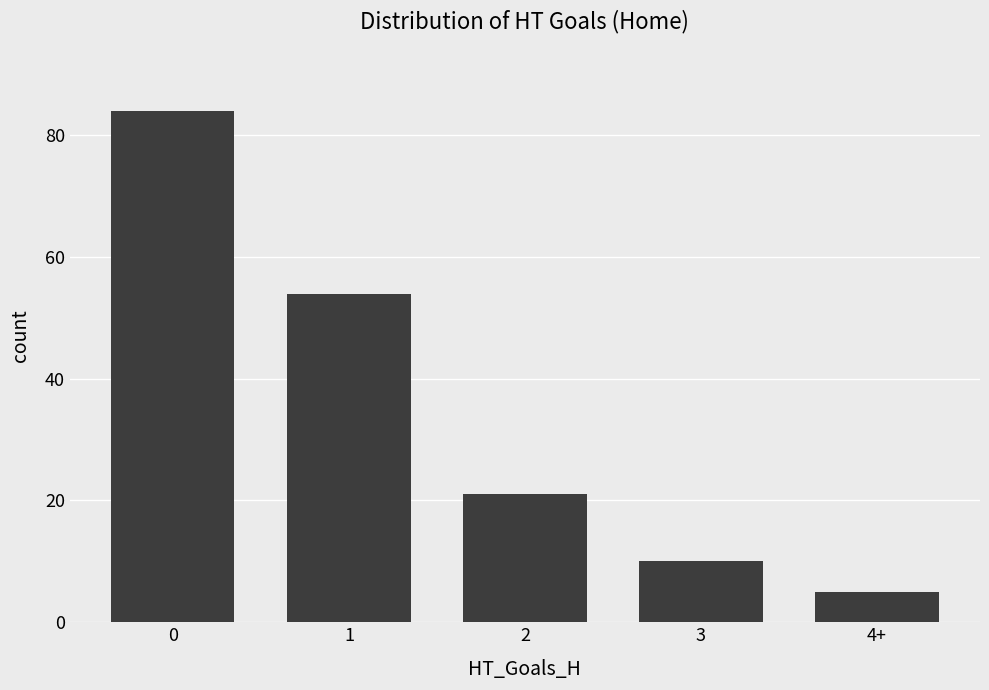

List the labels in order of value, smallest first.

4+, 3, 2, 1, 0